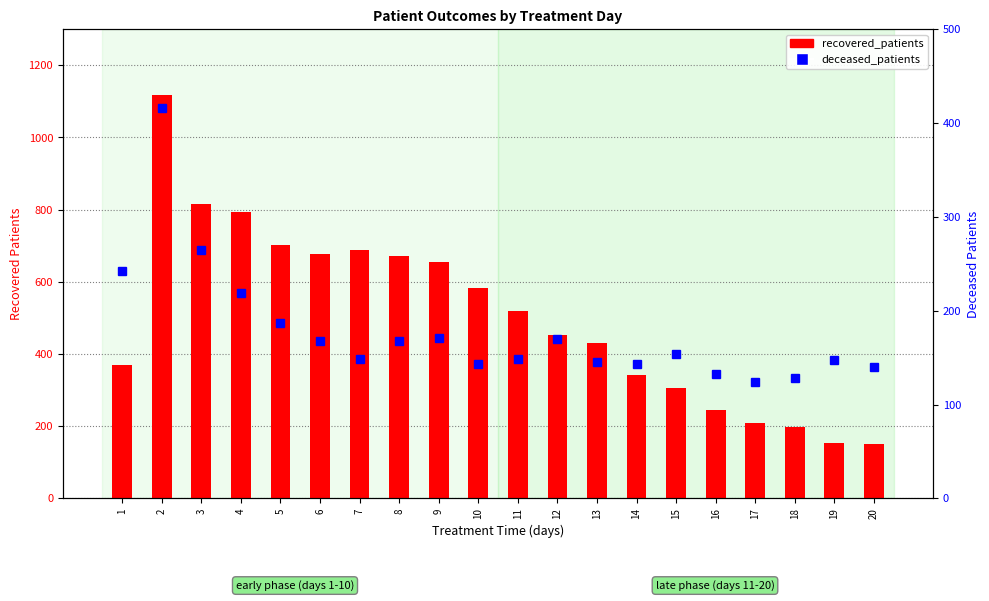

What are all the series names shown in the legend?

recovered_patients, deceased_patients